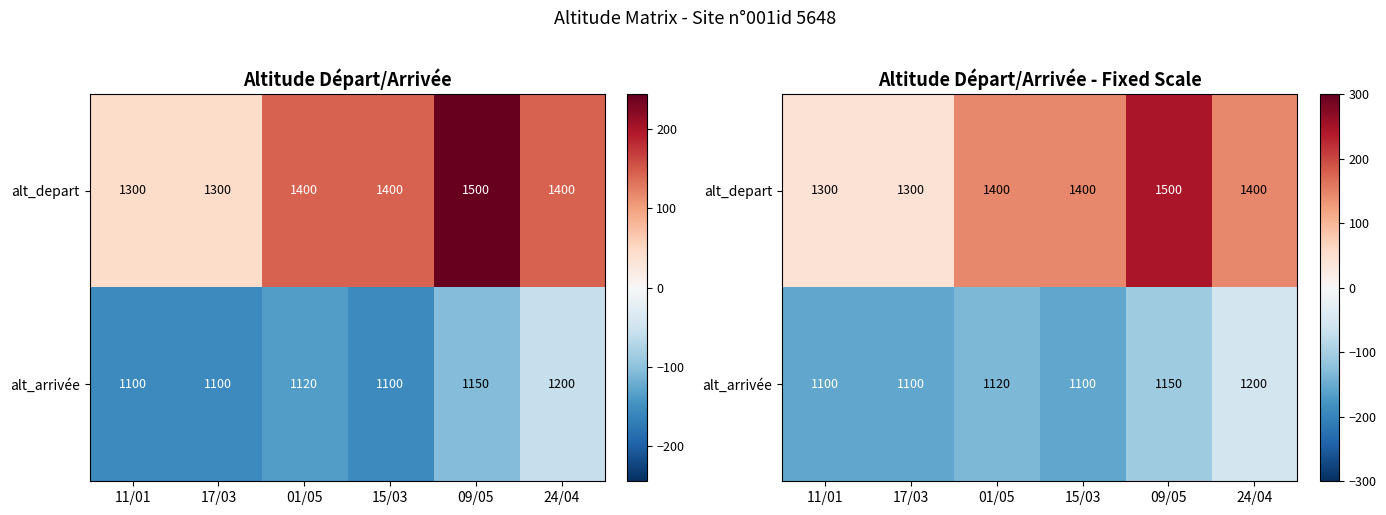

Is it true that alt_arrivée equals -250.3 at 17/03?

False